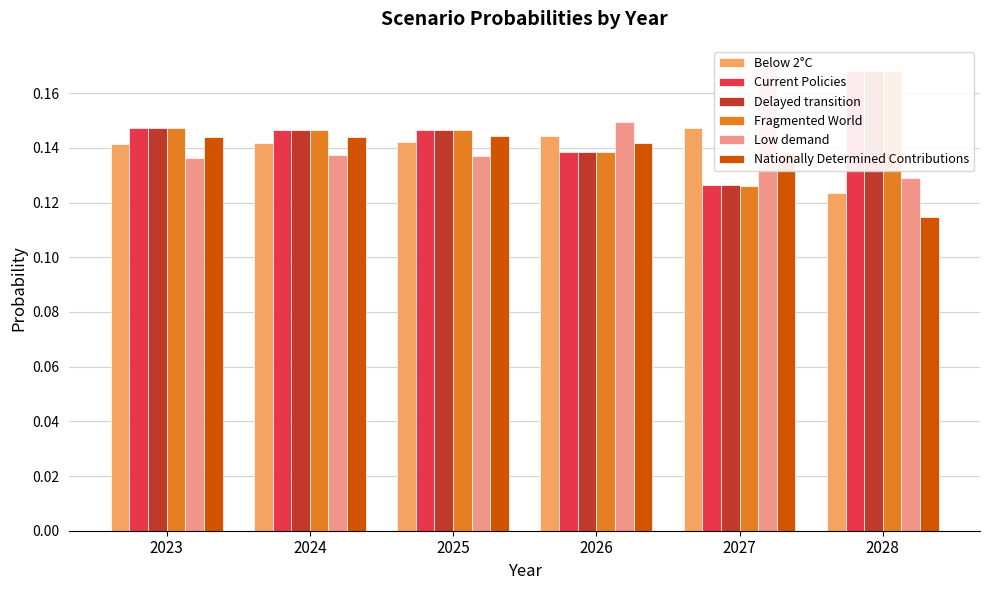

Where is Below 2°C nearest to the value 0?

2028